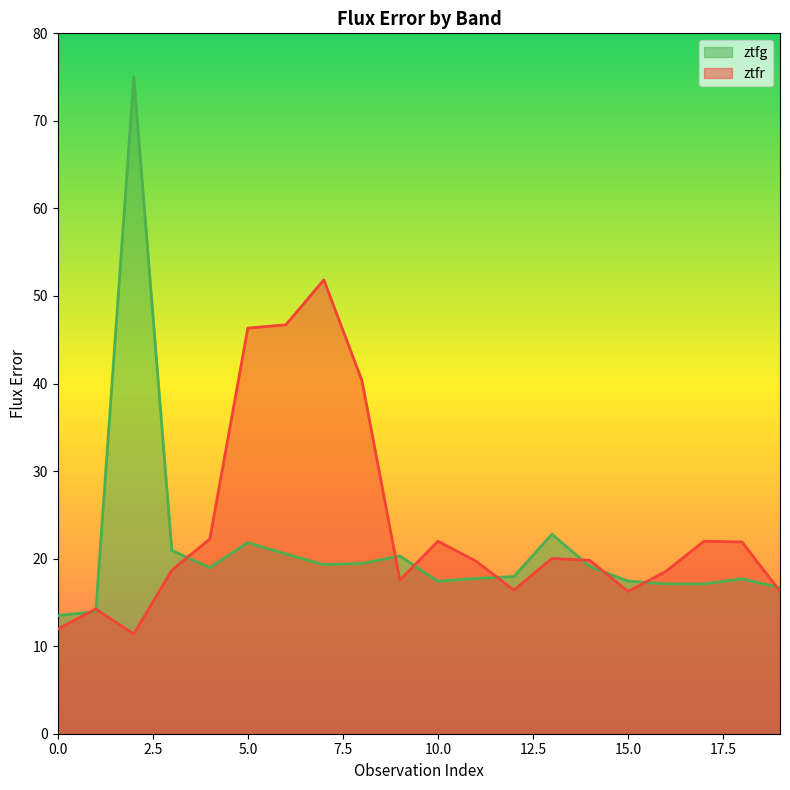

What is the maximum value shown in the chart?

75.0